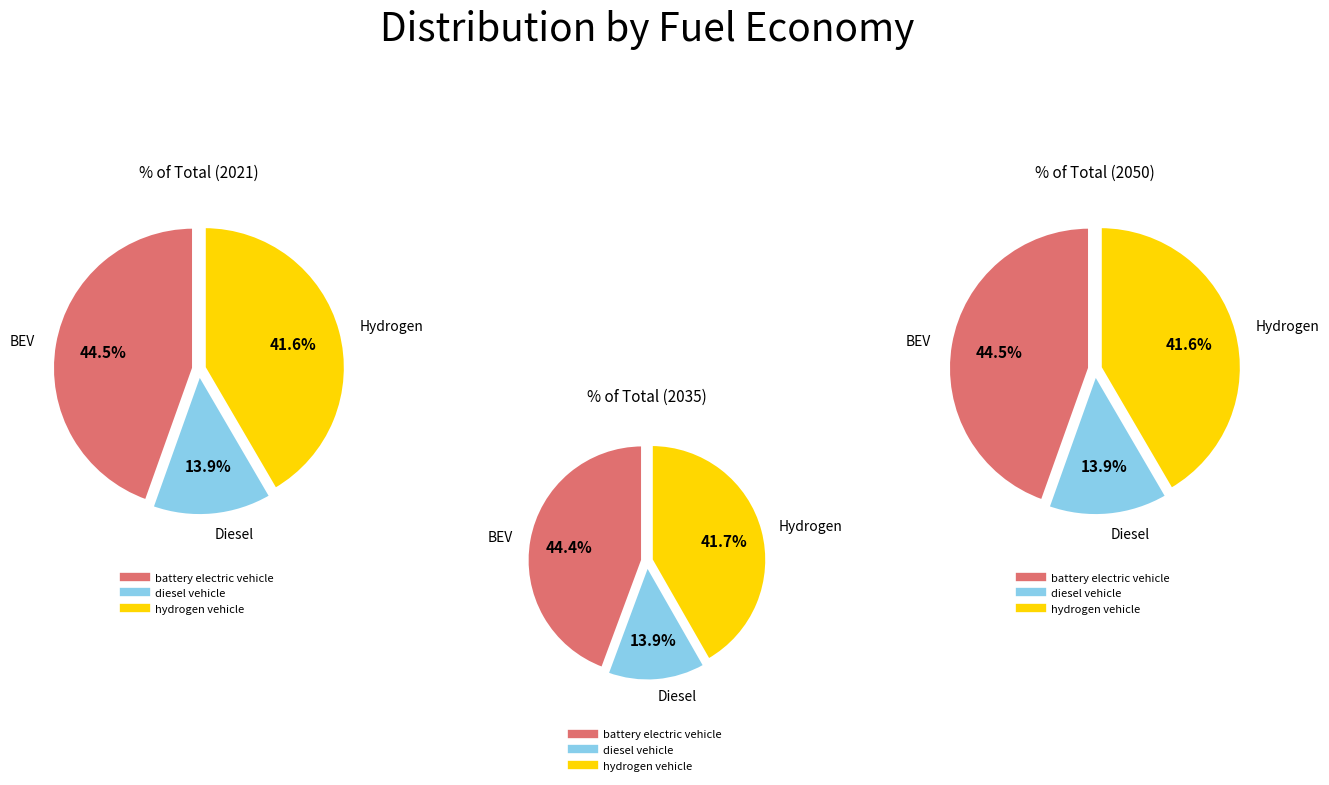

What percentage is the hydrogen vehicle slice, to the nearest percent?

42%